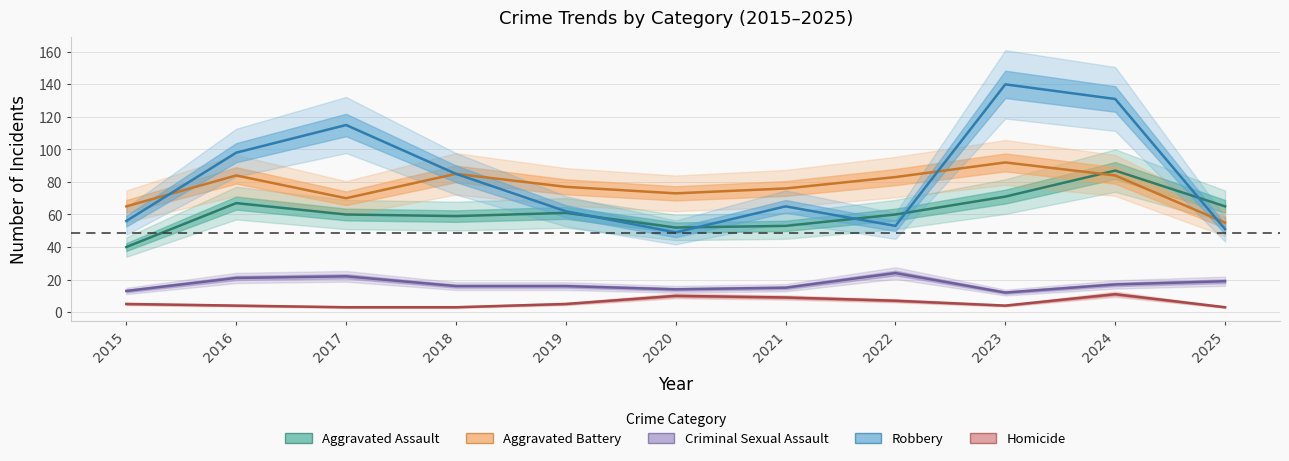

What is the difference between the highest and lowest values at 2017?

112